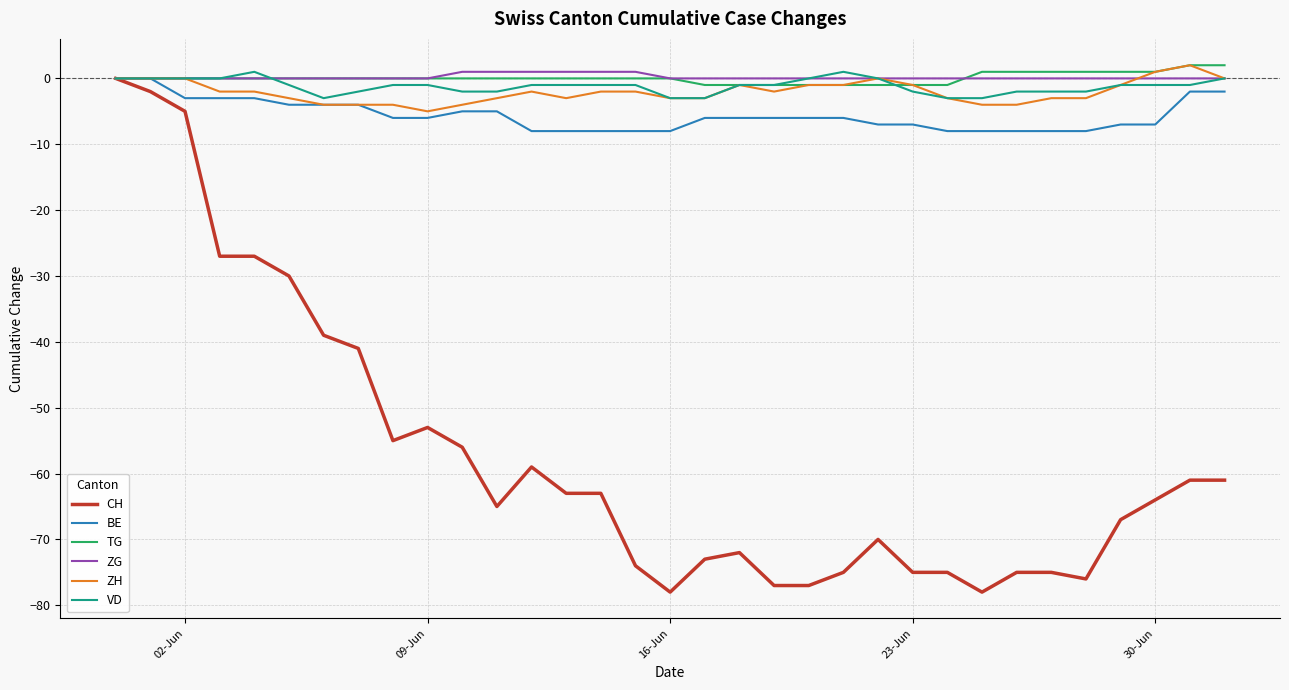

Which series has the widest spread of values?

CH